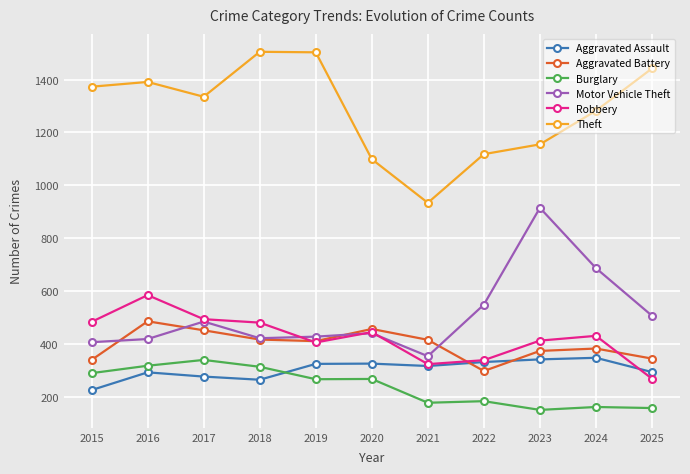

Is the value of Aggravated Battery at 2021 greater than the value of Motor Vehicle Theft at 2023?

No